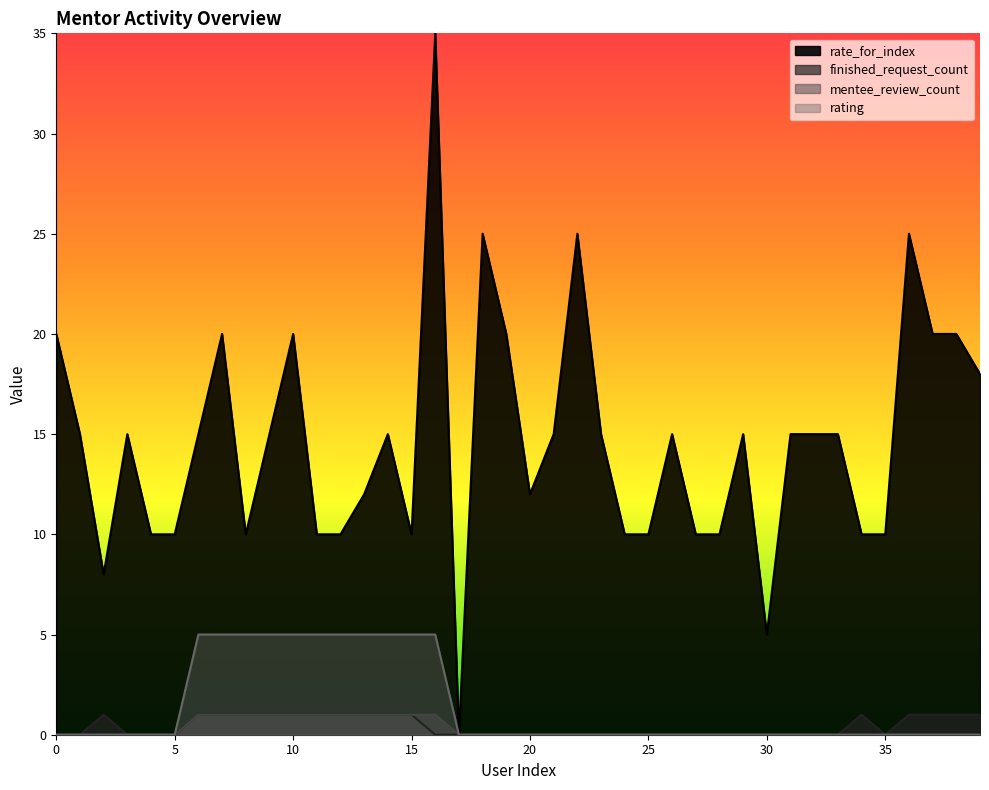

Count the rating values in the range 0 to 5.

40